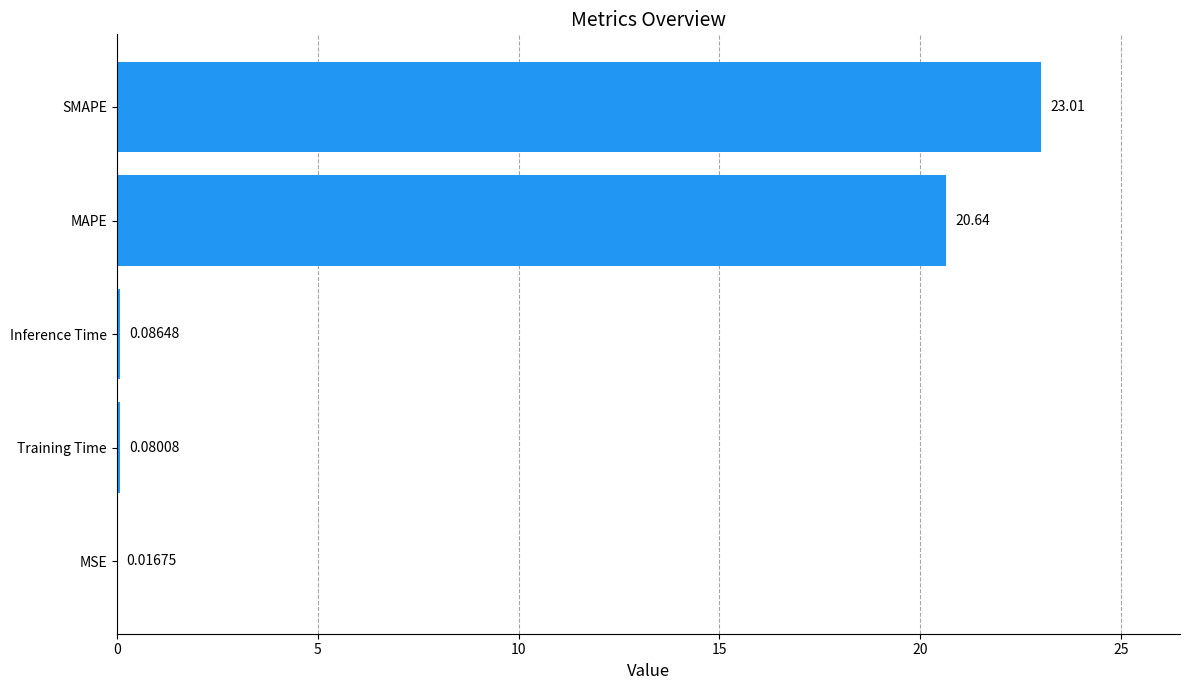

Which label corresponds to the largest value in the chart?

SMAPE